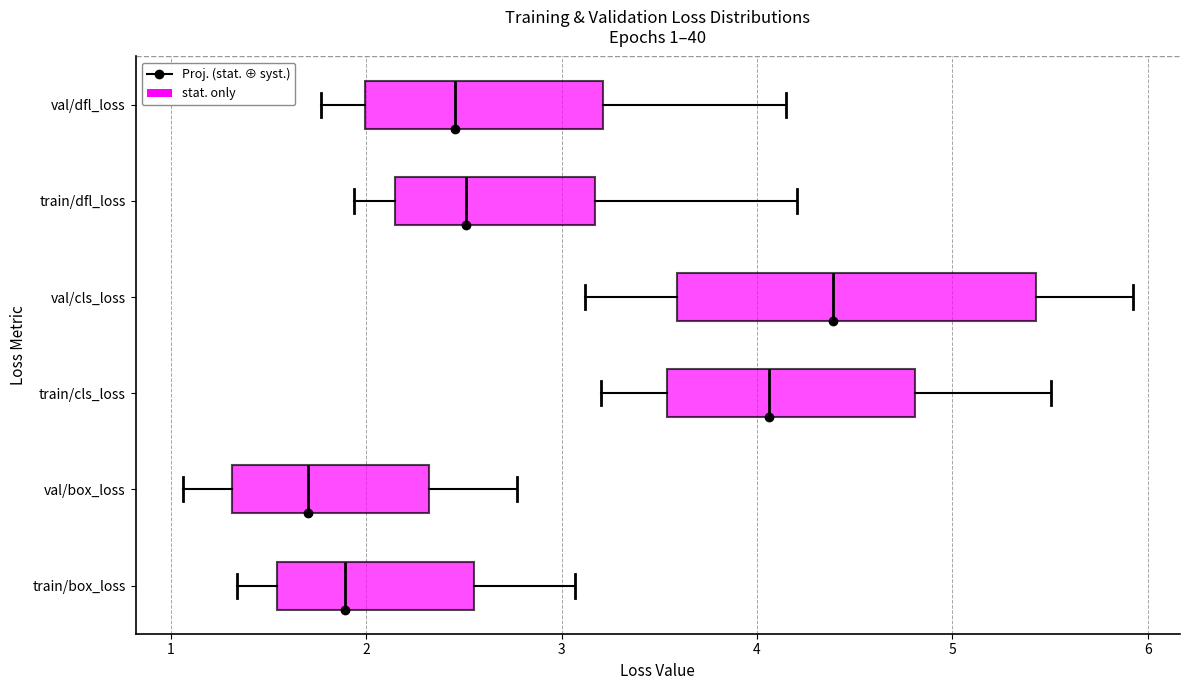

Which box's median line is the furthest to the right?

val/cls_loss